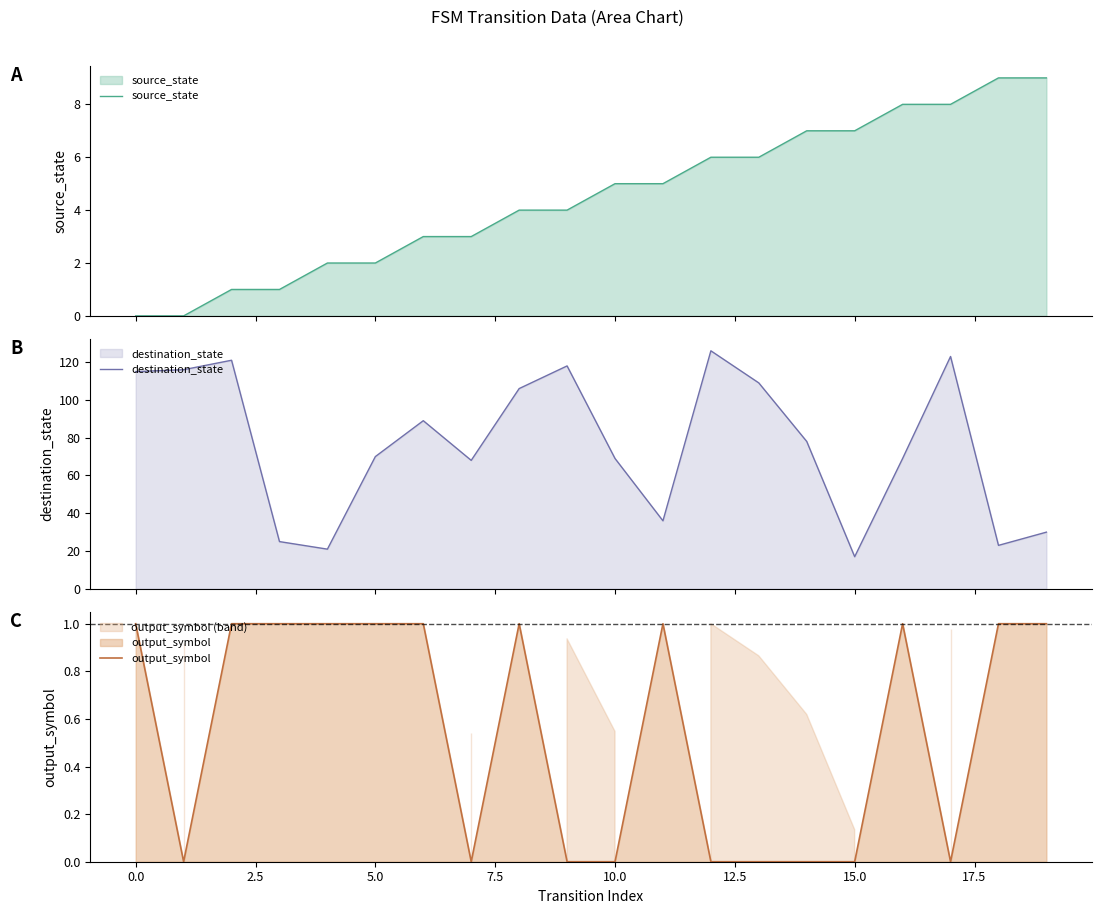

What is the highest value of the source_state series?

9